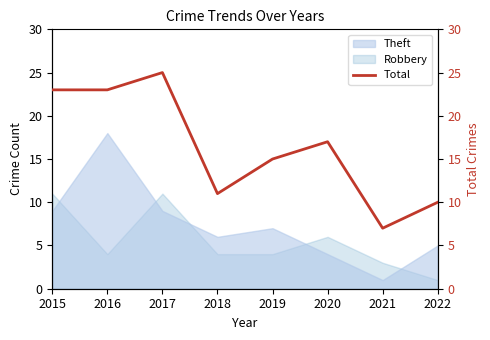

What is the highest value of the Theft series?

18